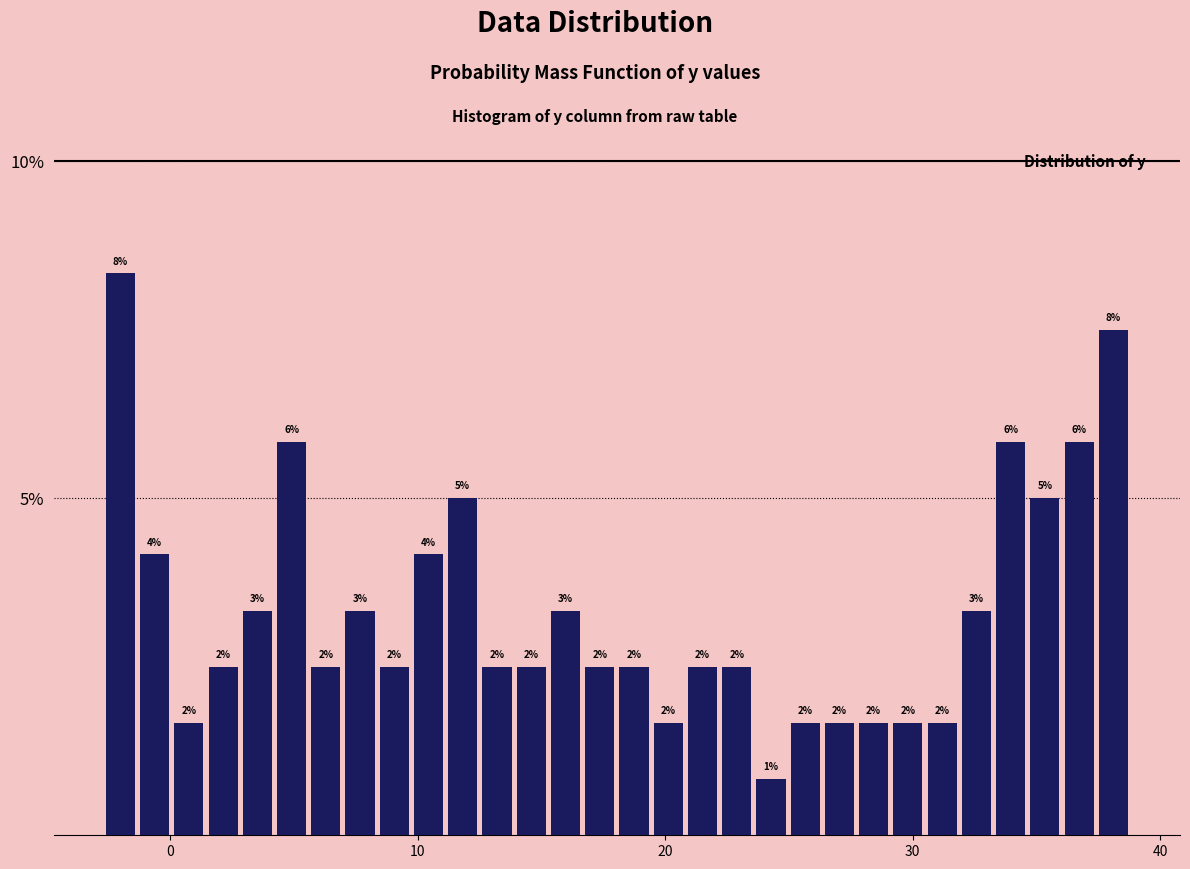

Around what value on the x-axis is the tallest bar? Give the approximate position of its centre, as read against the axis.

-2